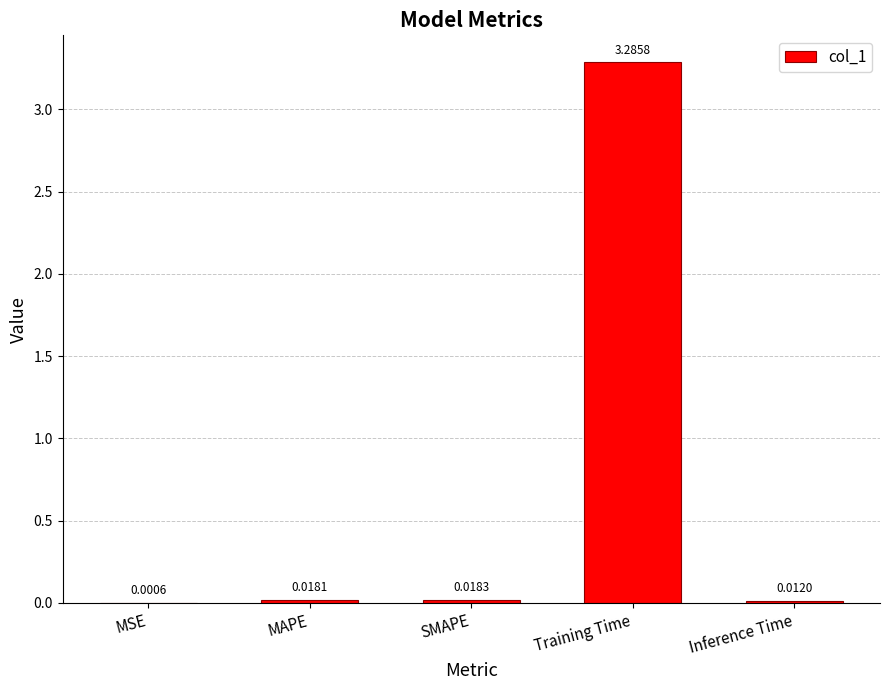

What is the sum of all values?

3.3